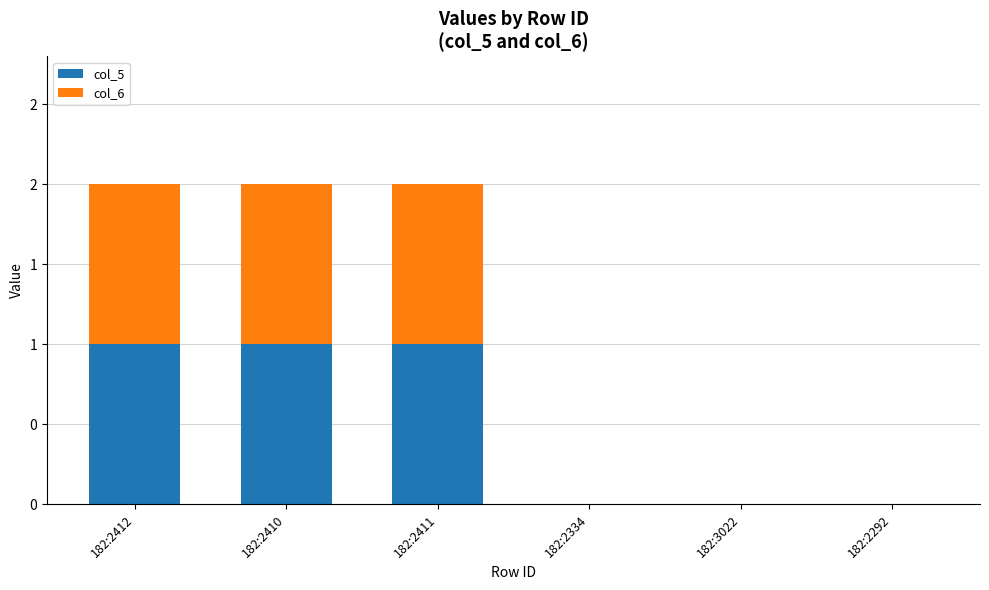

What are all the series names shown in the legend?

col_5, col_6